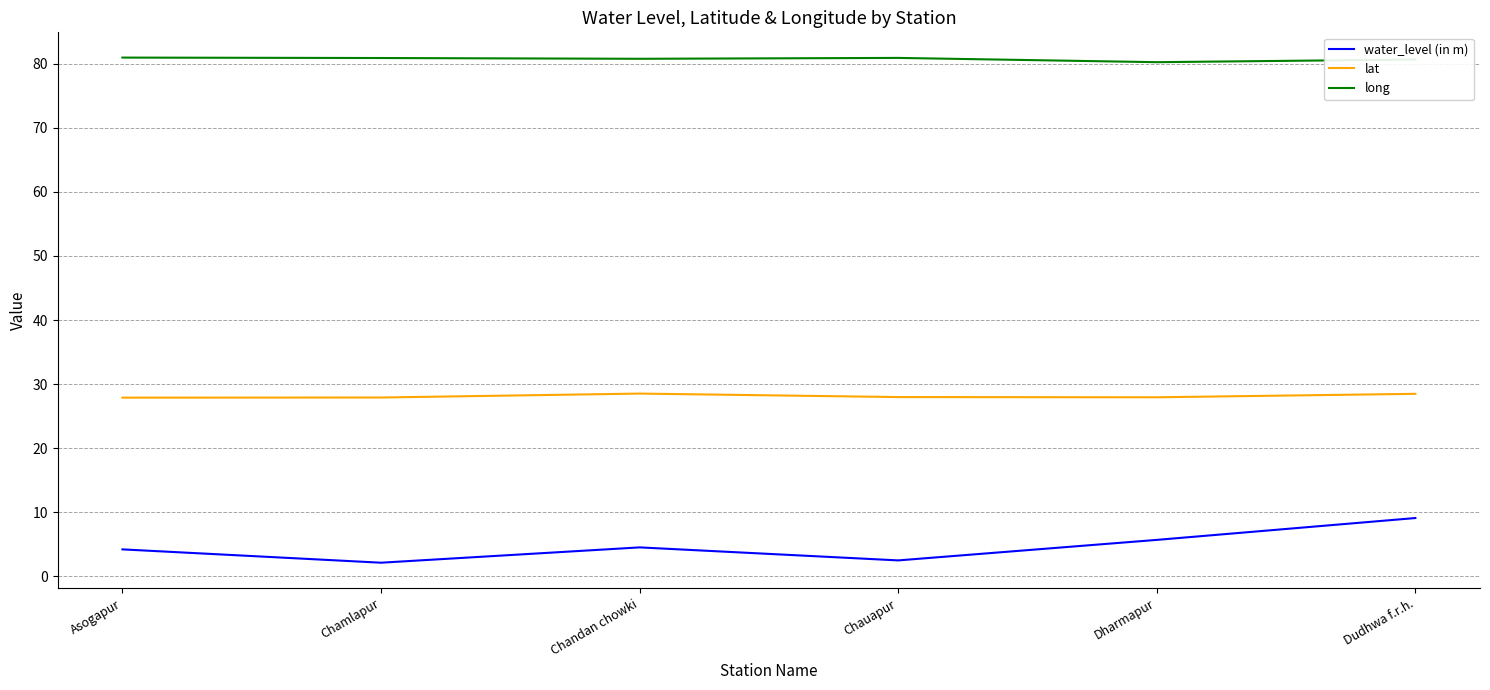

How many series are shown in this chart?

3